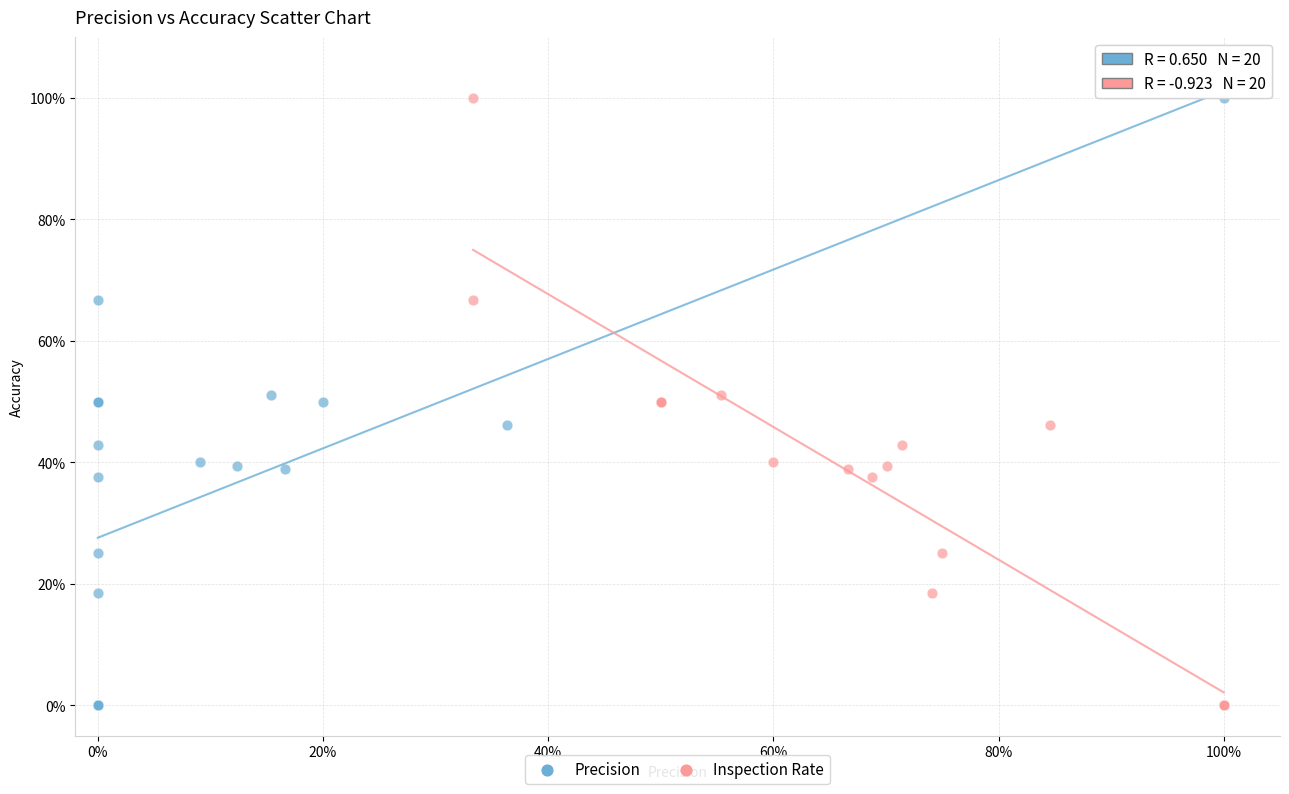

What are all the series names shown in the legend?

Precision, Inspection Rate